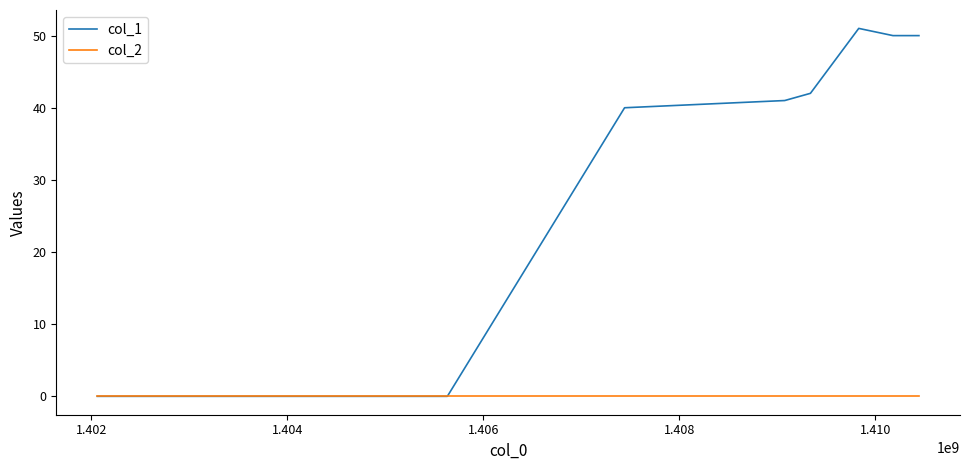

Which series has the widest spread of values?

col_1